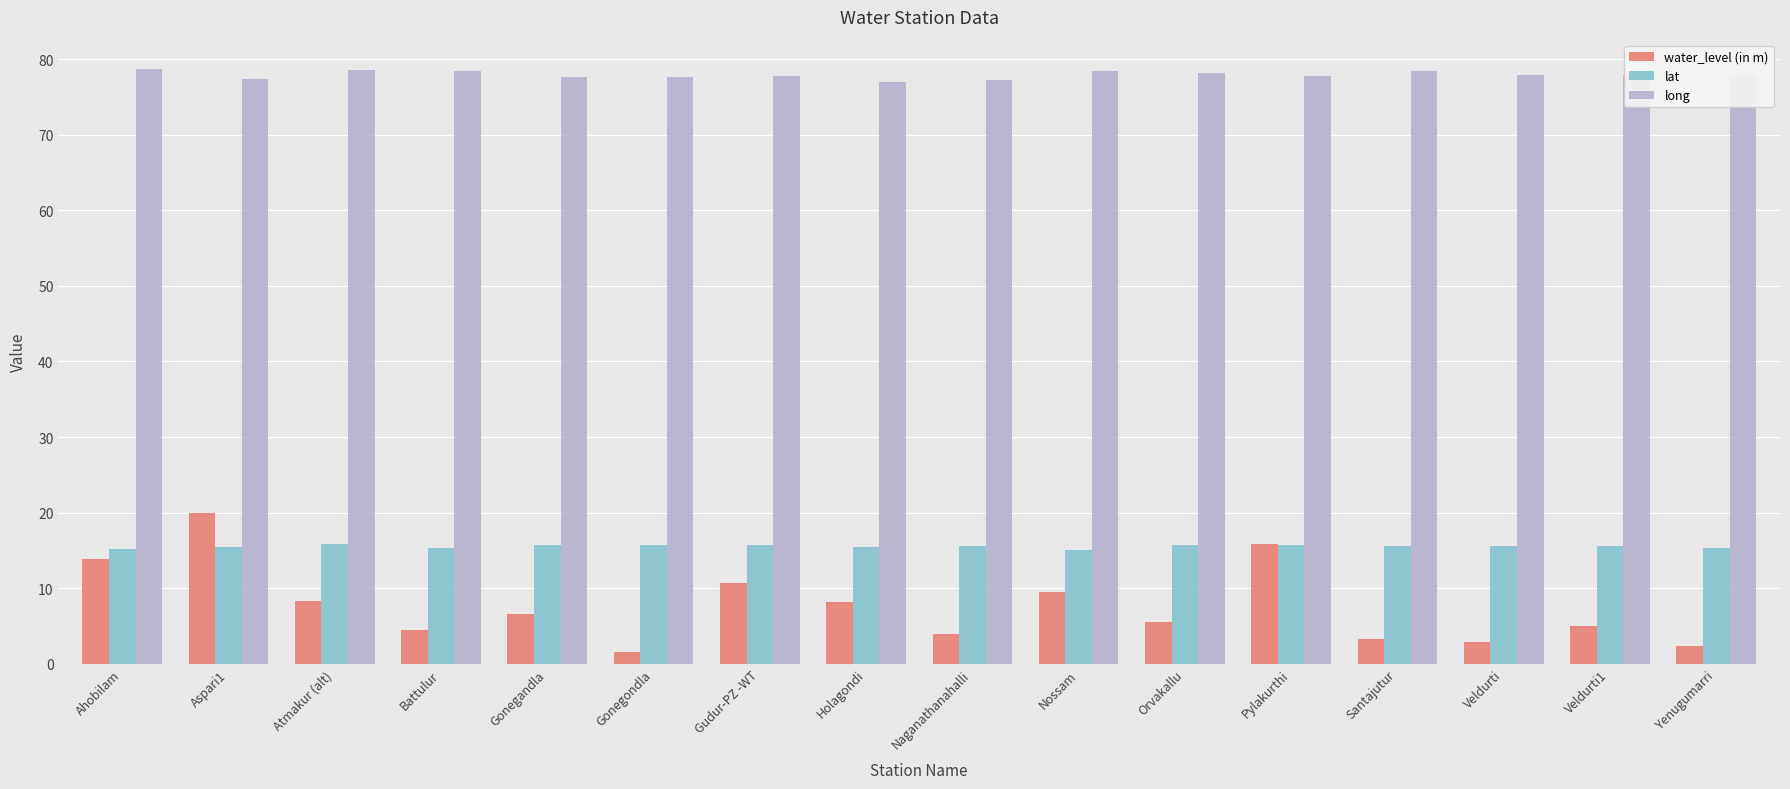

What are all the series names shown in the legend?

water_level (in m), lat, long